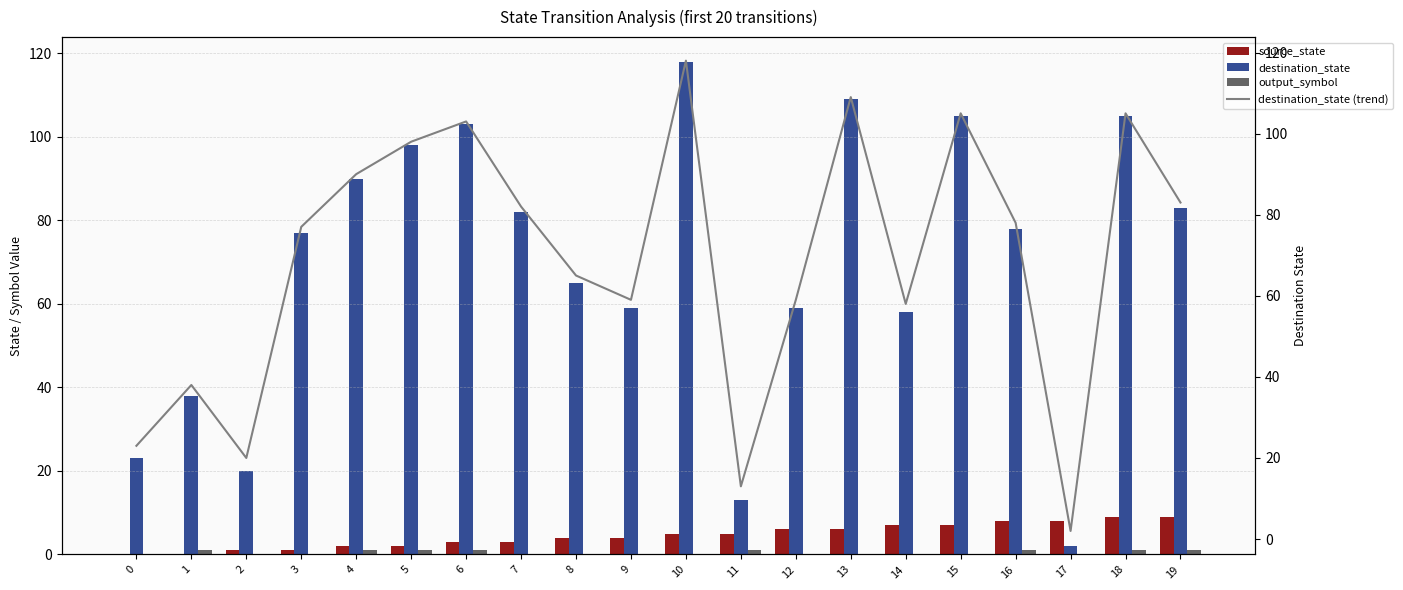

How many groups of bars are there?

20